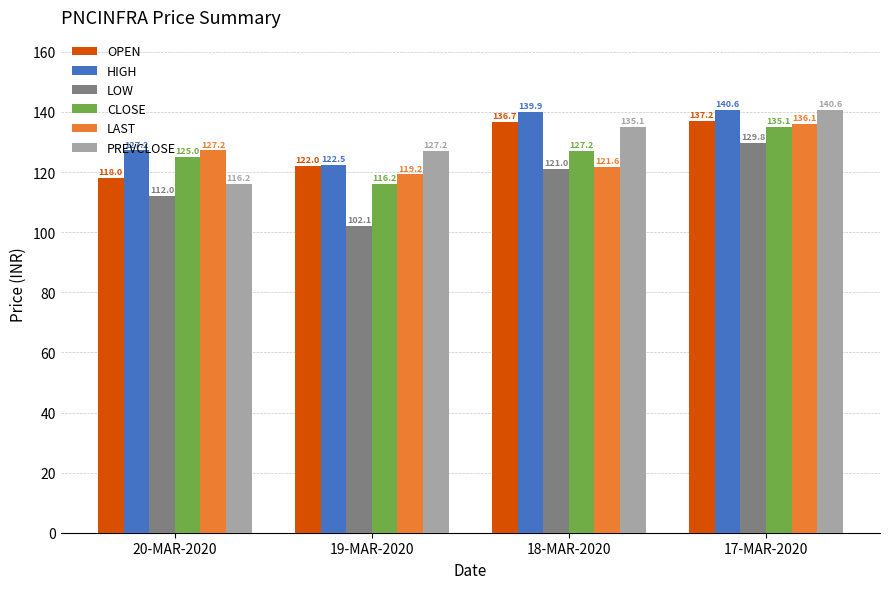

What is the maximum value shown in the chart?

140.6